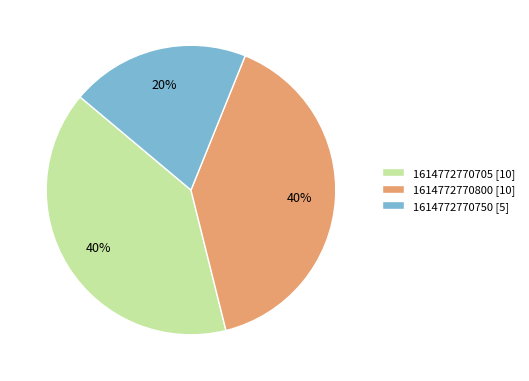

Do 1614772770705 and 1614772770800 together represent more than half of the pie?

Yes